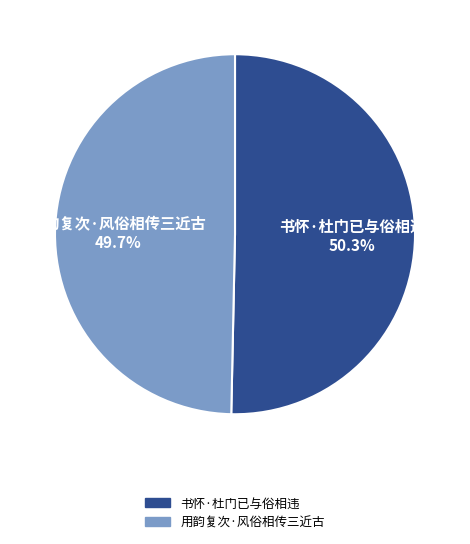

What percentage is the 书怀·杜门已与俗相违 slice, to the nearest percent?

50%